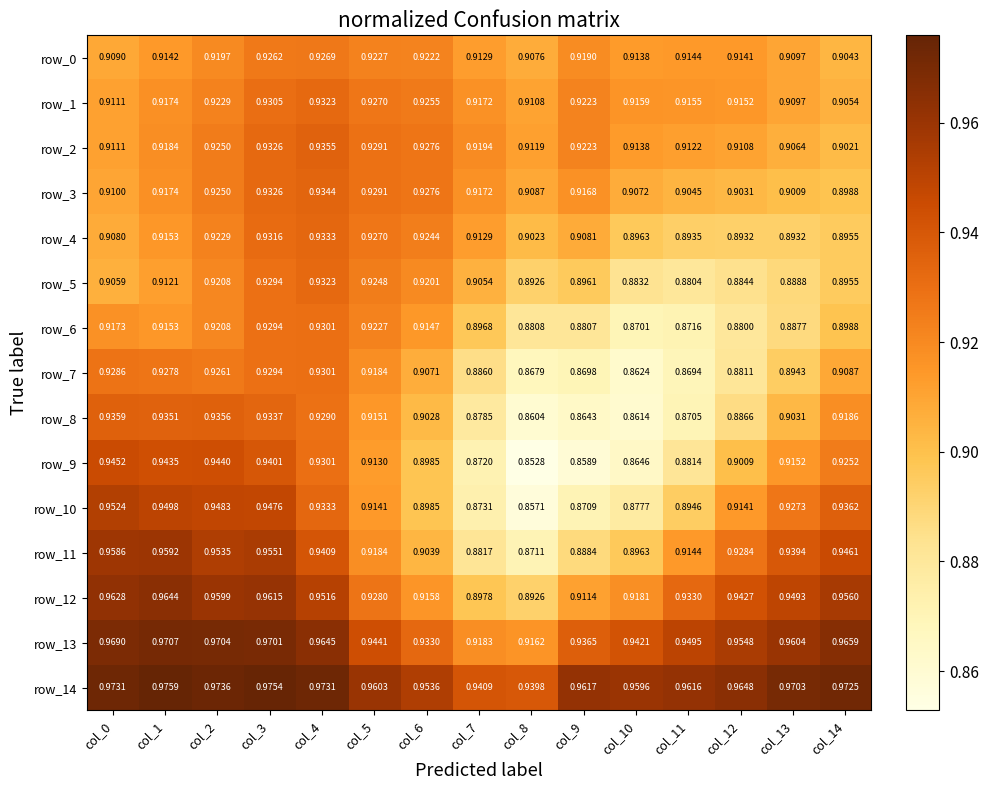

Is the value of row_4 at col_12 greater than the value of row_5 at col_1?

No